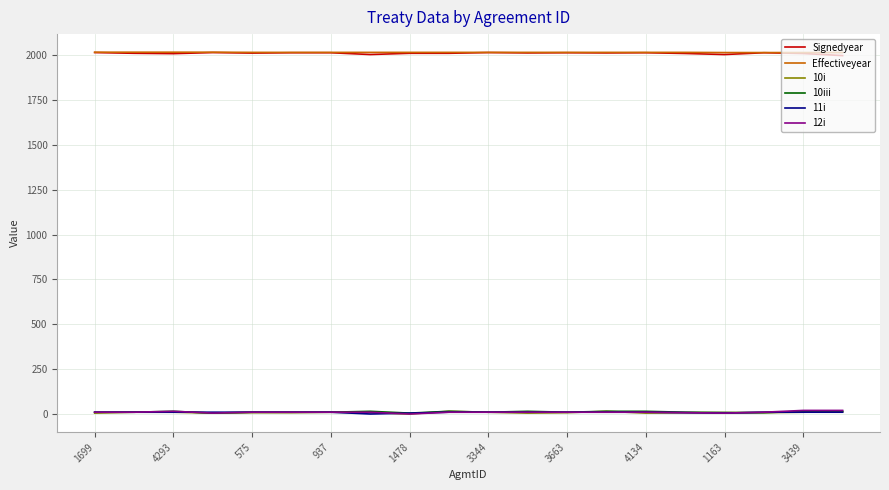

What is the difference between the second highest and minimum values in the 11i series?

10.0